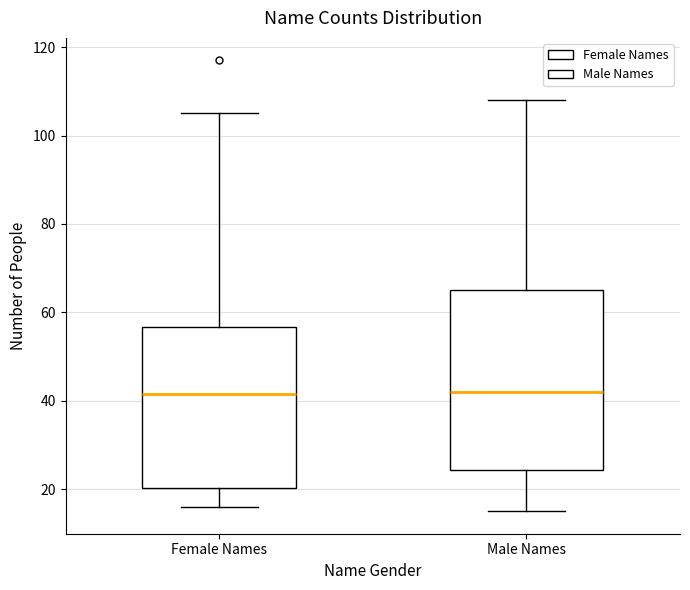

Where does the upper whisker of the box for Female Names end on the y-axis? The values are not printed on the chart, so give them approximately, as read against the axis.

106